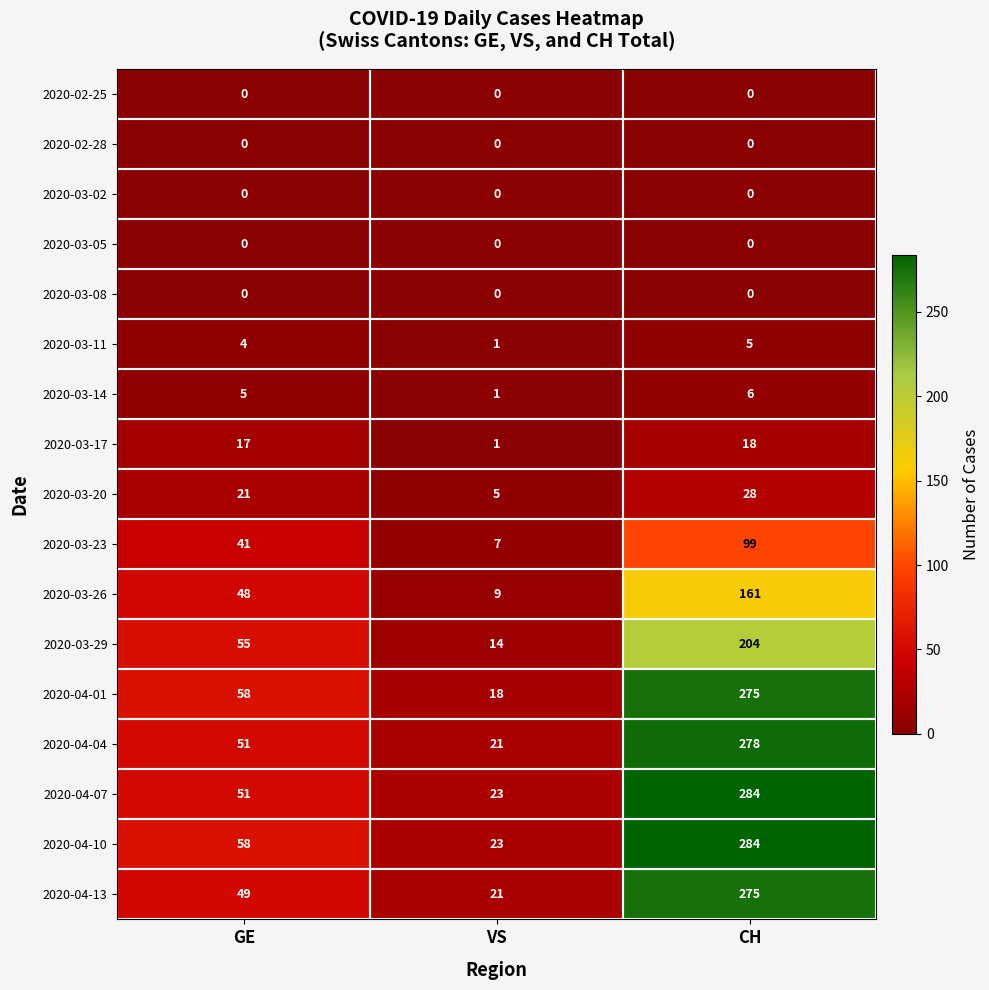

What is the difference between the maximum and second lowest values in the 2020-04-13 series?

226